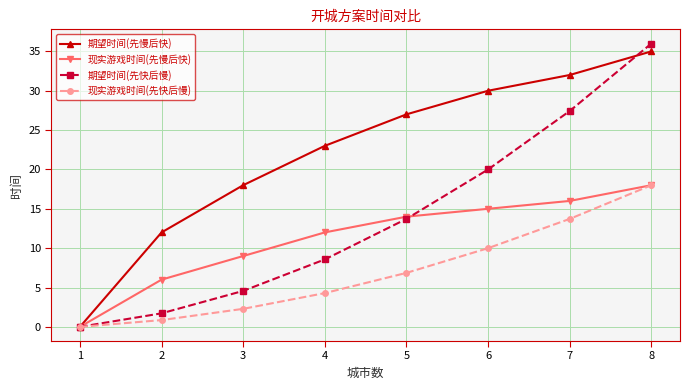

Which label corresponds to the largest value in the chart?

8